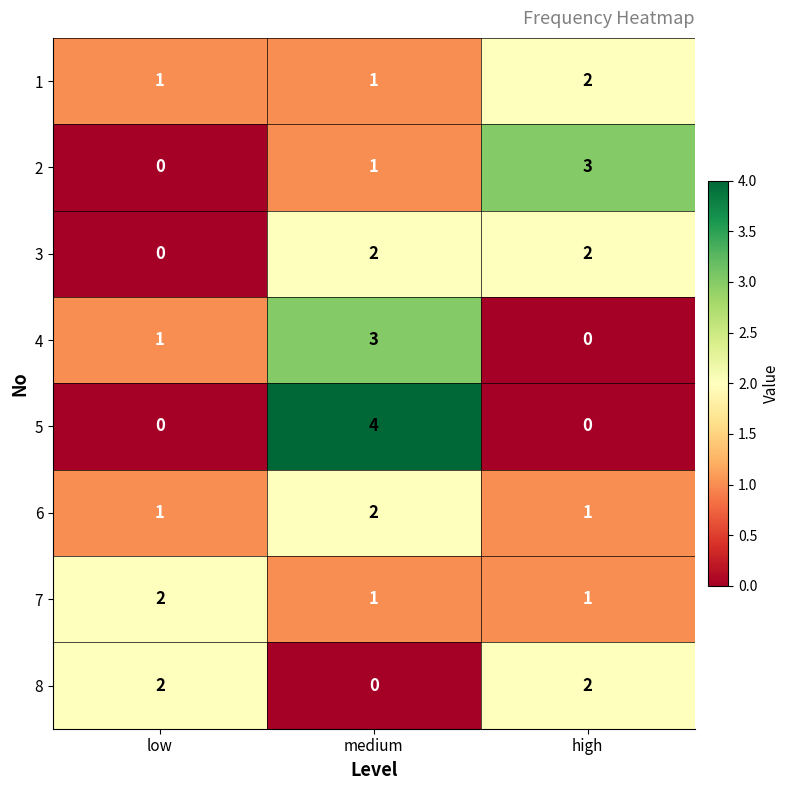

What is the sum of all 2 values?

4